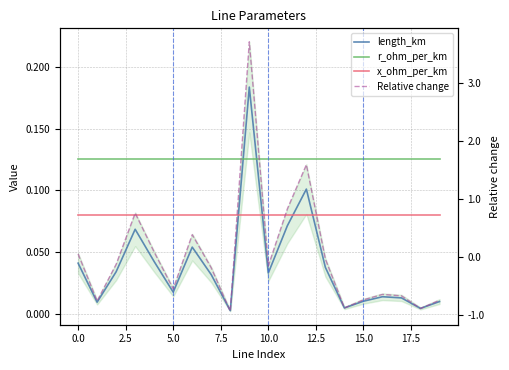

The Relative change series shows -0.9 at 14. True or false?

True